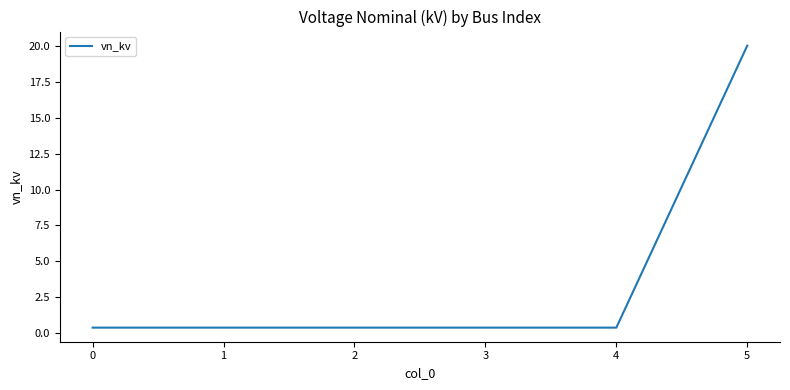

What is the minimum value shown in the chart?

0.4